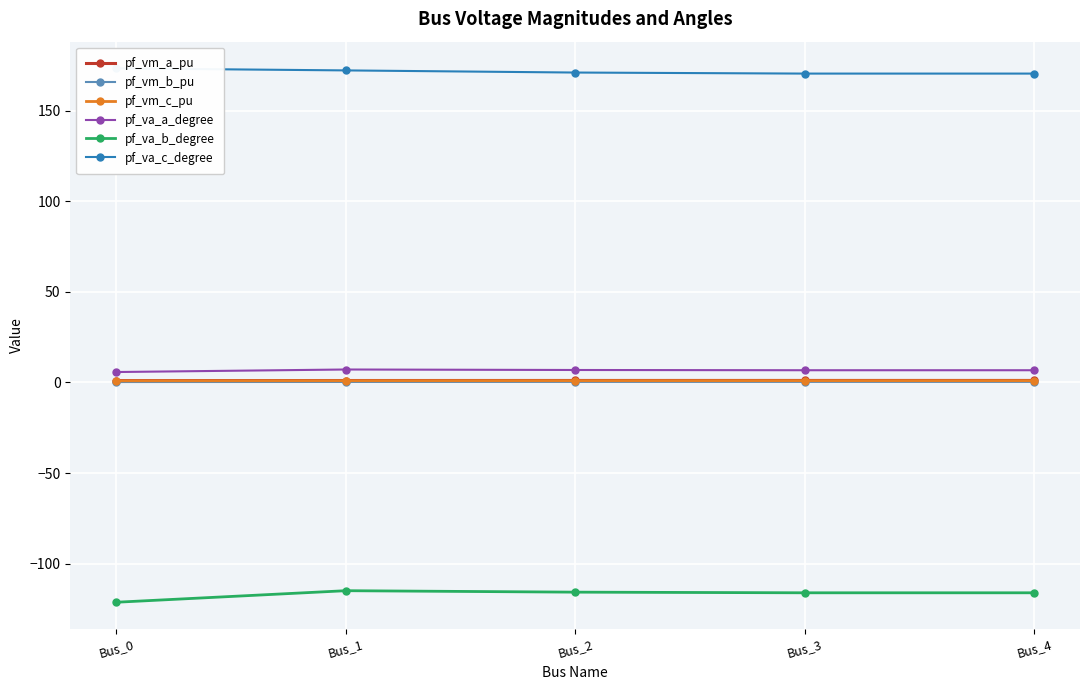

List the labels in order of pf_vm_c_pu value, largest first.

Bus_3, Bus_4, Bus_2, Bus_1, Bus_0